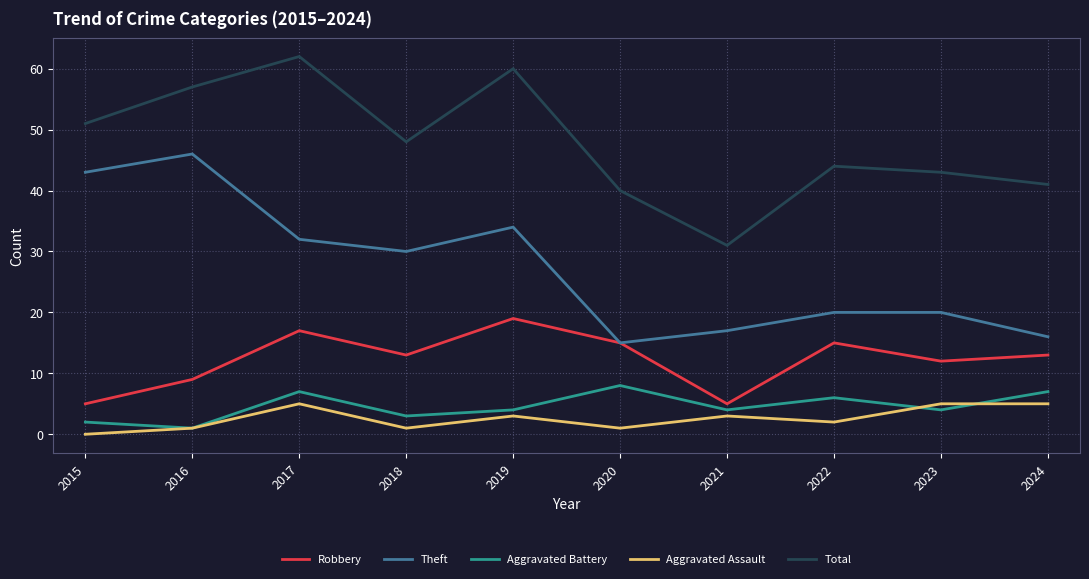

True or false: Robbery and Aggravated Assault cross at least once.

False